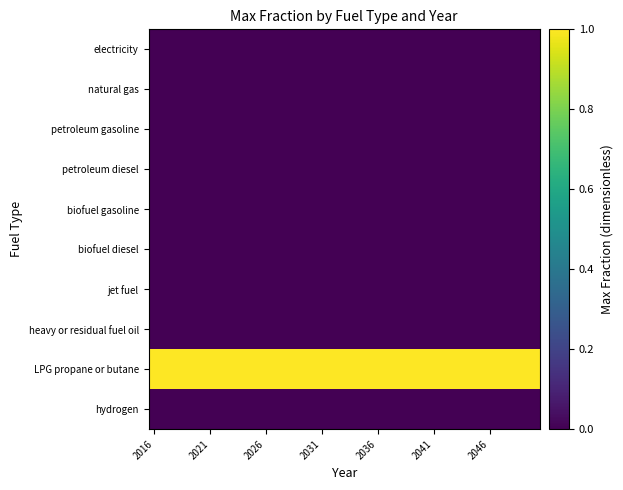

What is the maximum value shown in the chart?

1